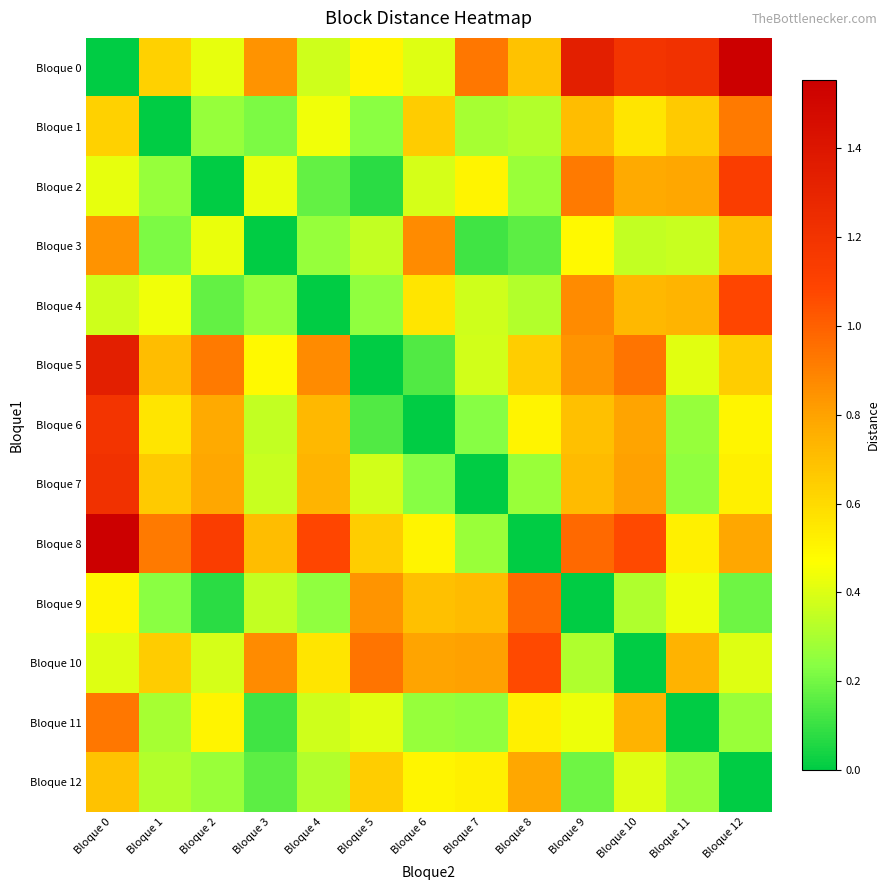

How many data points does each series have?

13